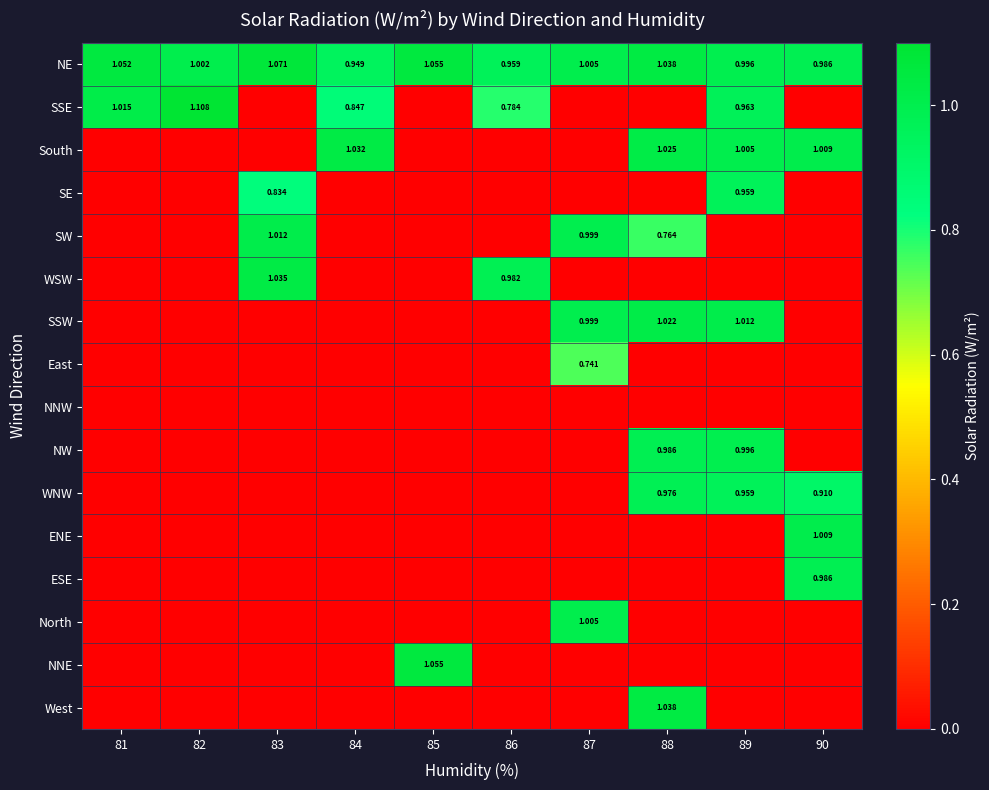

At how many categories does at least one series exceed 0?

10